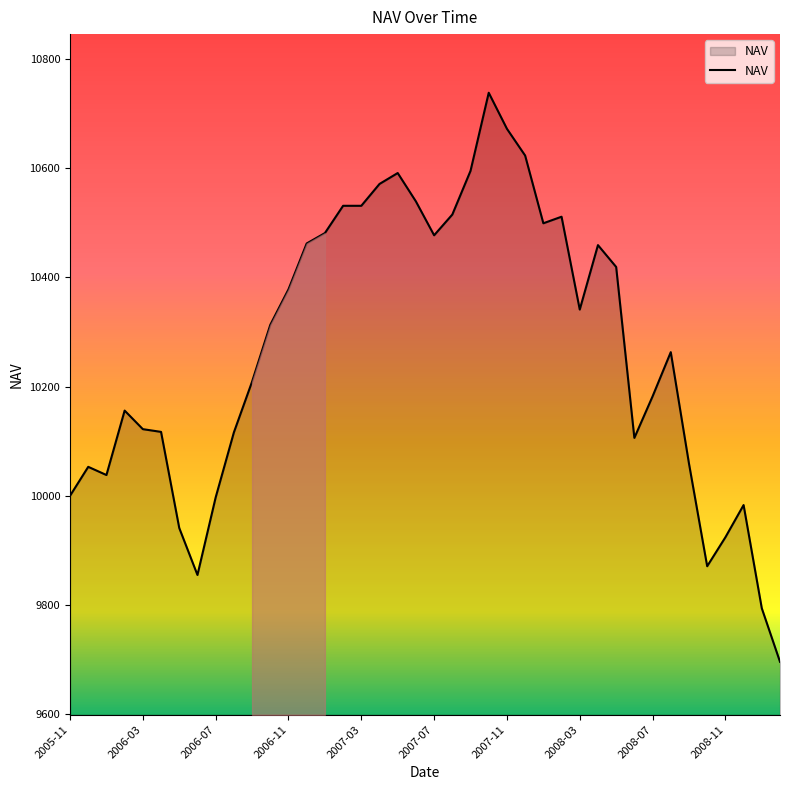

What is the greatest value displayed?

10738